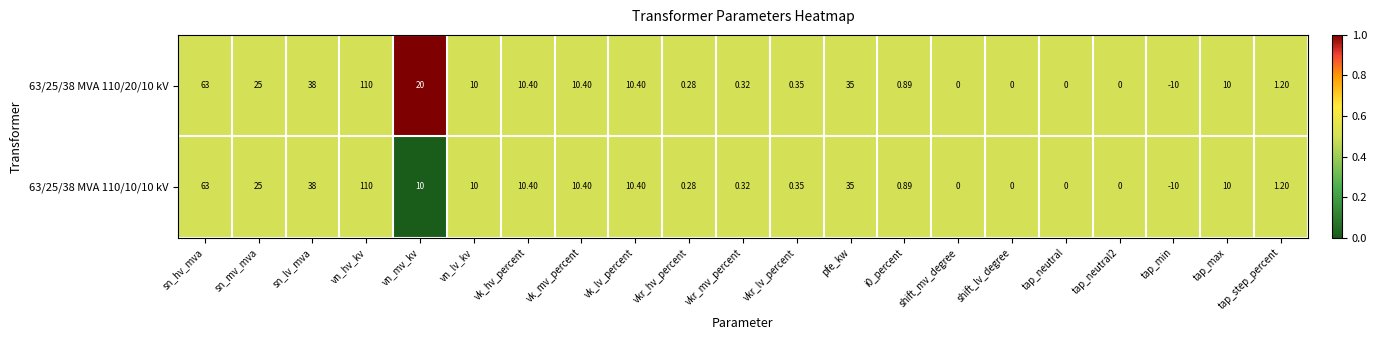

What is the total value across all series at vk_lv_percent?

20.8